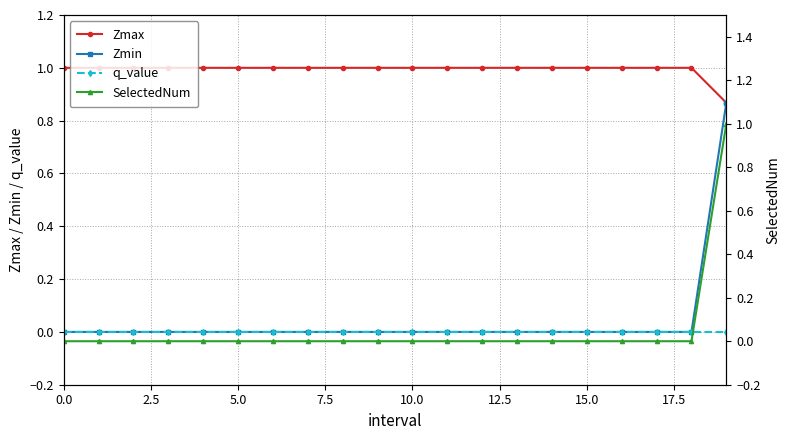

True or false: Zmax has a value of 1.0 at 16.

True